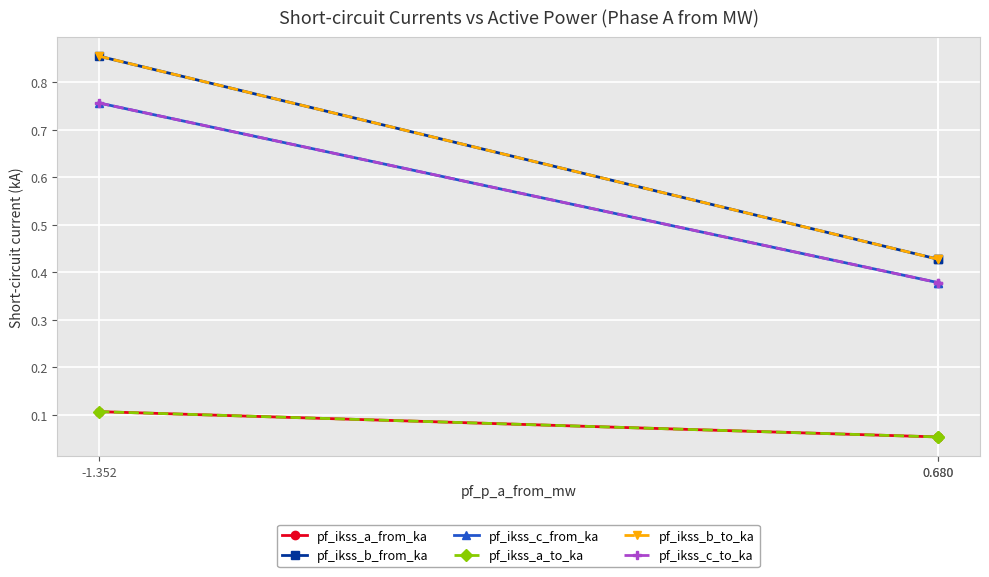

At how many categories does at least one series exceed 0?

3